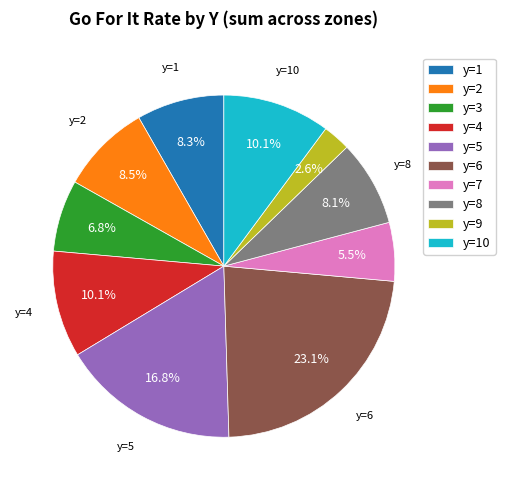

To the nearest percent, what is the average slice percentage?

10%